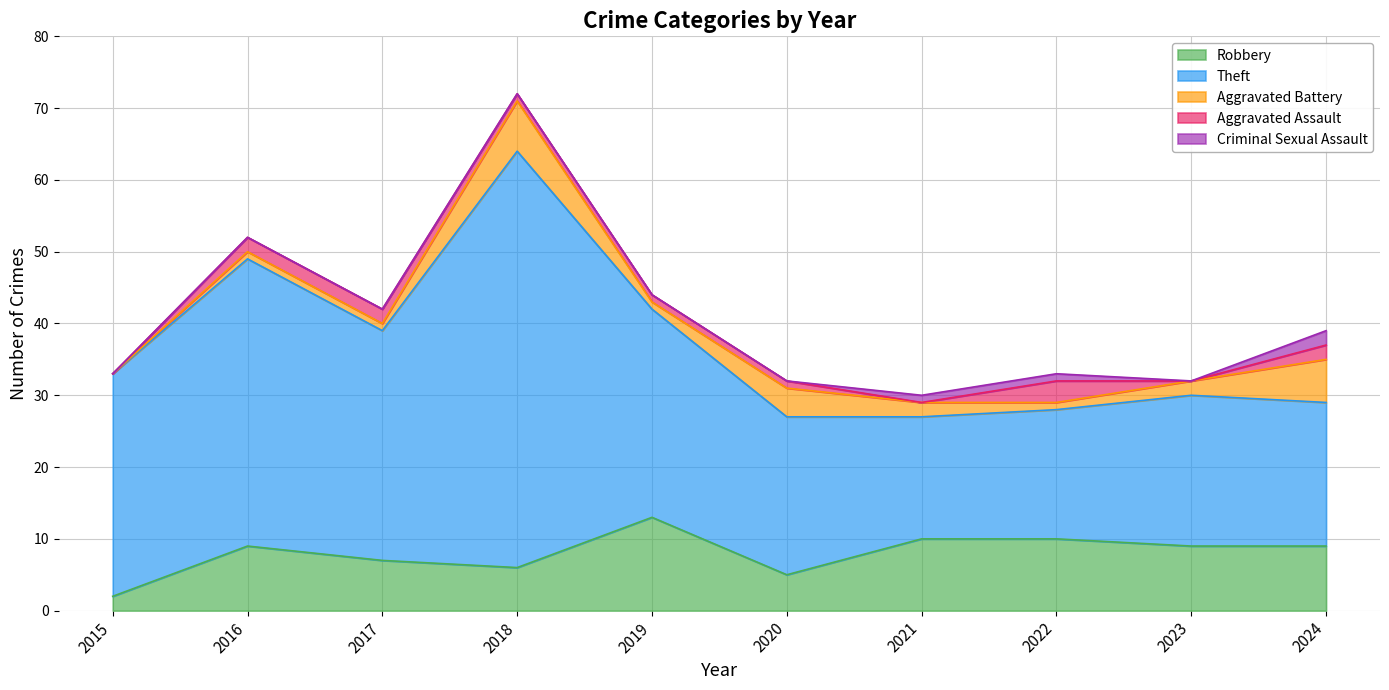

The Aggravated Battery series shows 2 at 2023. True or false?

True